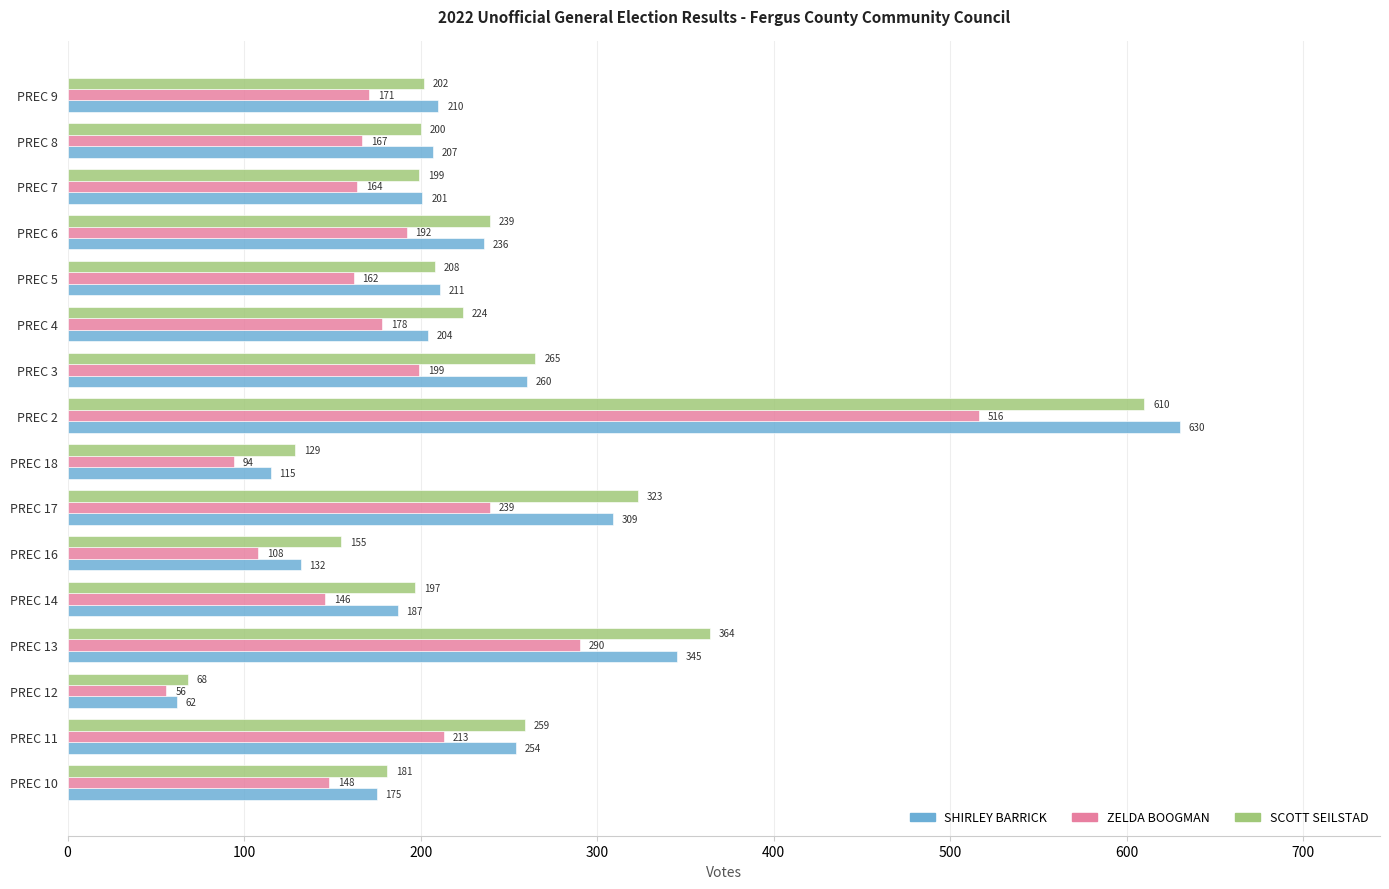

Rank the series at PREC 3 from highest to lowest value.

SCOTT SEILSTAD, SHIRLEY BARRICK, ZELDA BOOGMAN